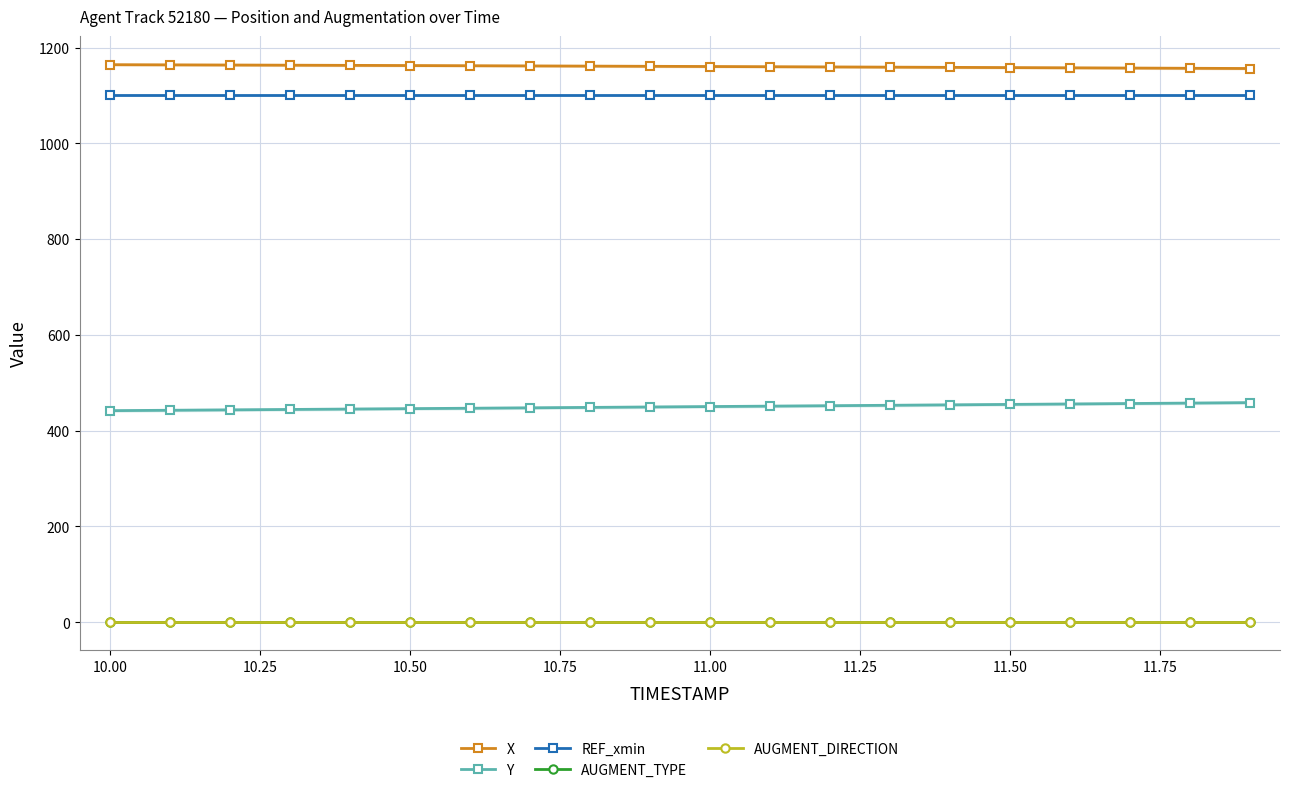

True or false: REF_xmin and AUGMENT_TYPE intersect in this chart.

False